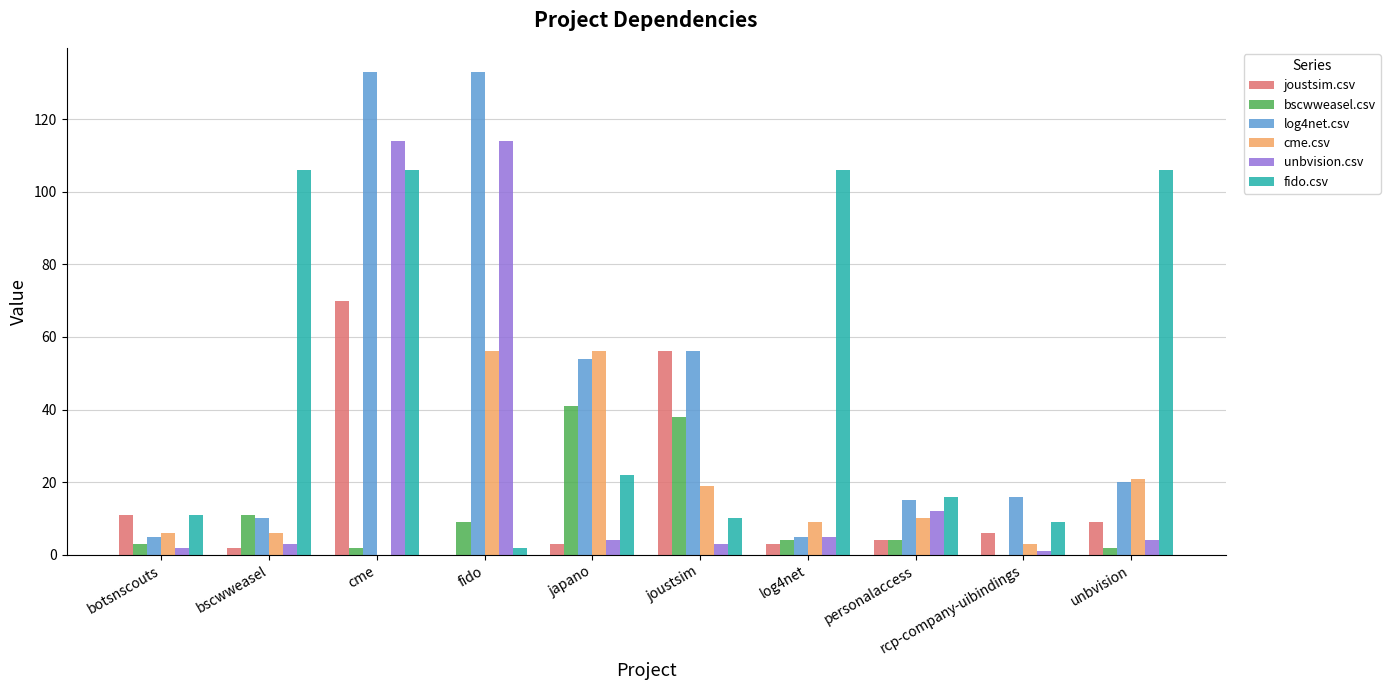

Which series has the widest spread of values?

log4net.csv